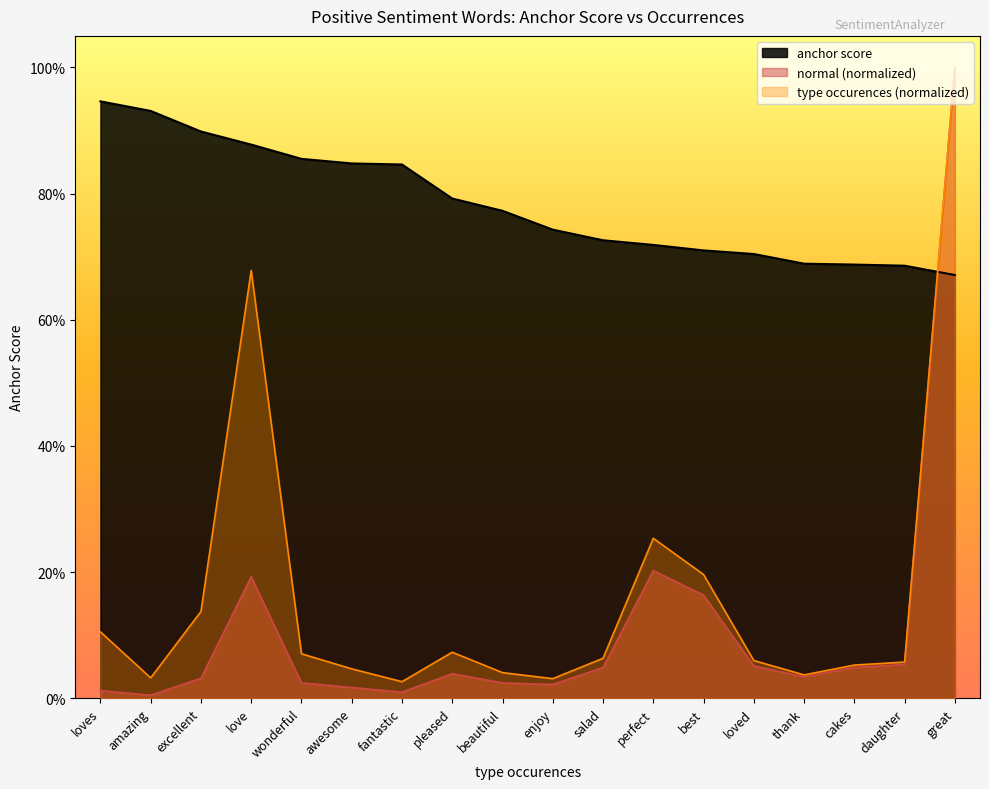

How many data points does each series have?

18